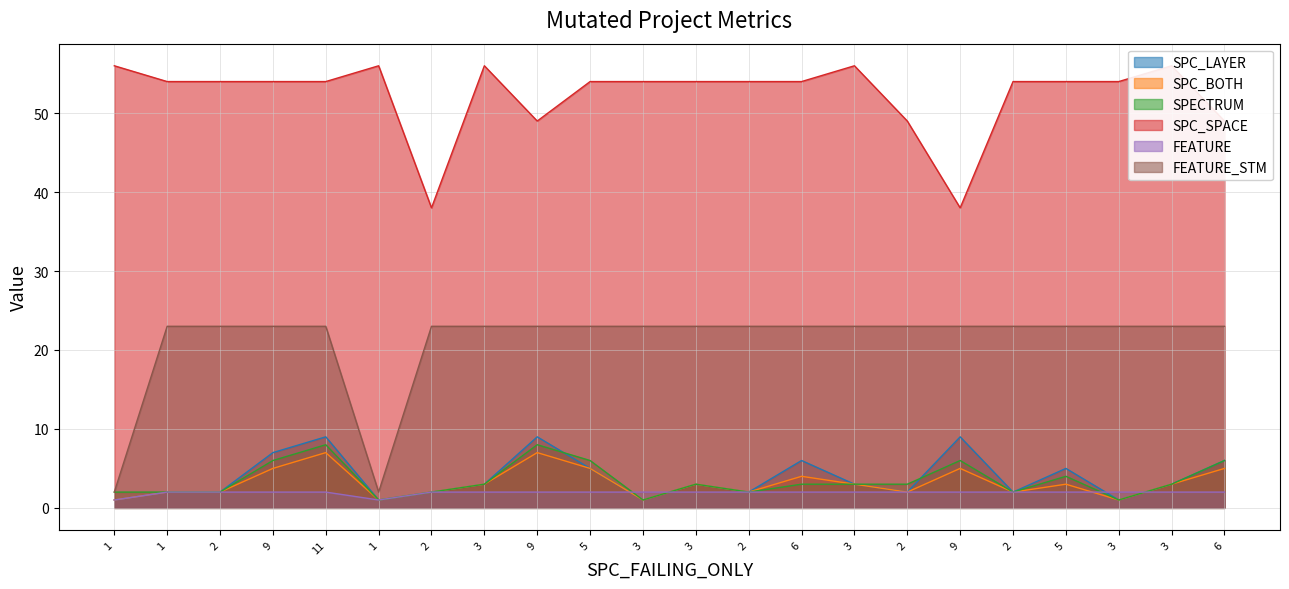

The value of SPC_BOTH at 5 is 2. True or false?

False